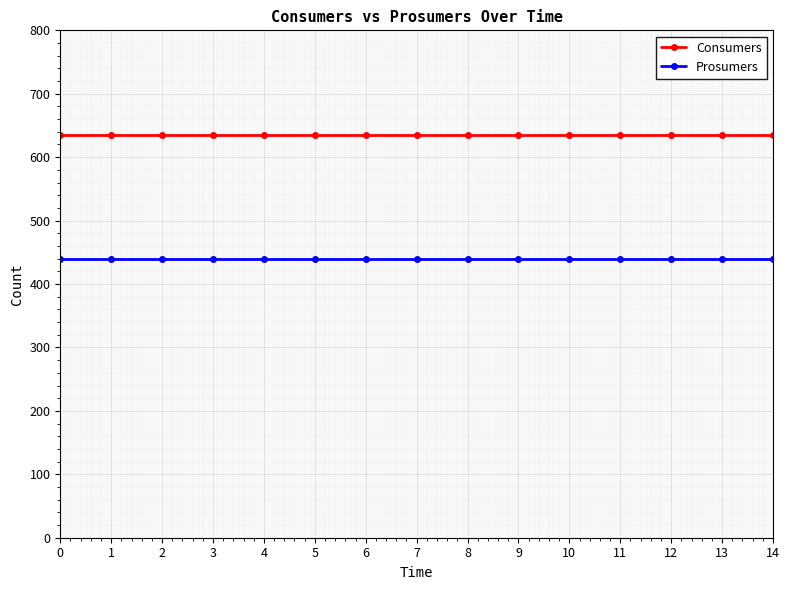

What is the value of the Prosumers point at the 6th from the left?

440